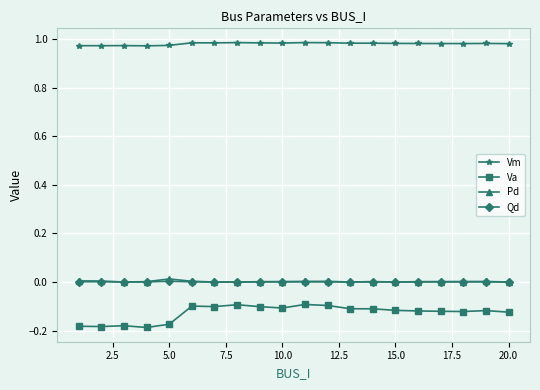

True or false: Pd has more than 0 interior local peaks.

True